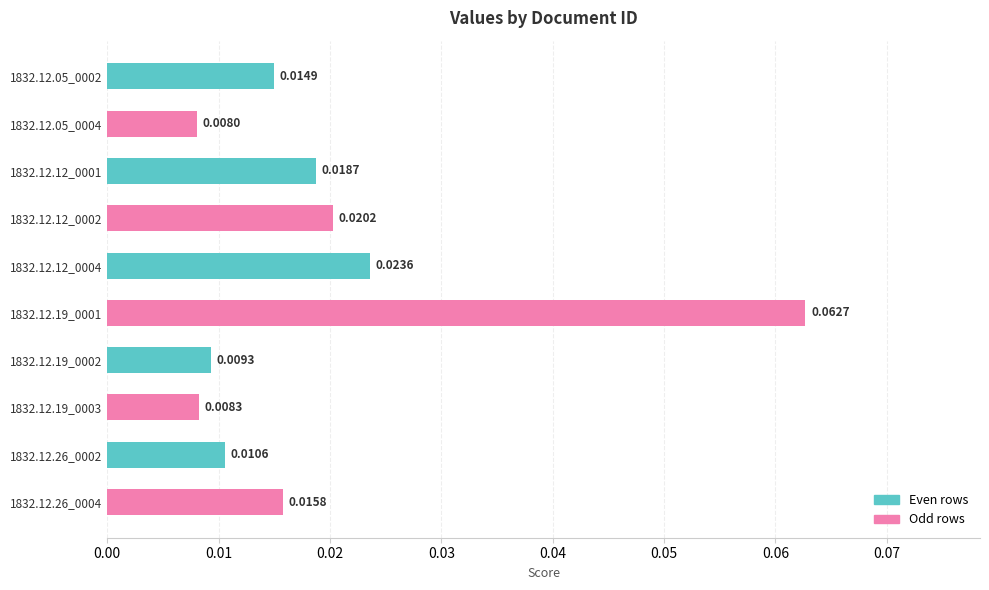

List the labels in order of value, largest first.

1832.12.19_0001, 1832.12.12_0004, 1832.12.12_0002, 1832.12.12_0001, 1832.12.26_0004, 1832.12.05_0002, 1832.12.26_0002, 1832.12.19_0002, 1832.12.19_0003, 1832.12.05_0004